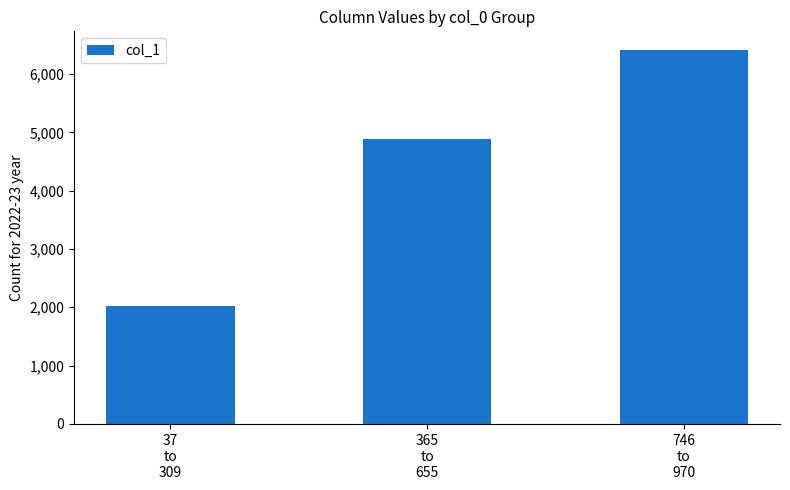

Reading left to right, what are all the values shown in this chart?

37
to
309=2030	365
to
655=4886	746
to
970=6411